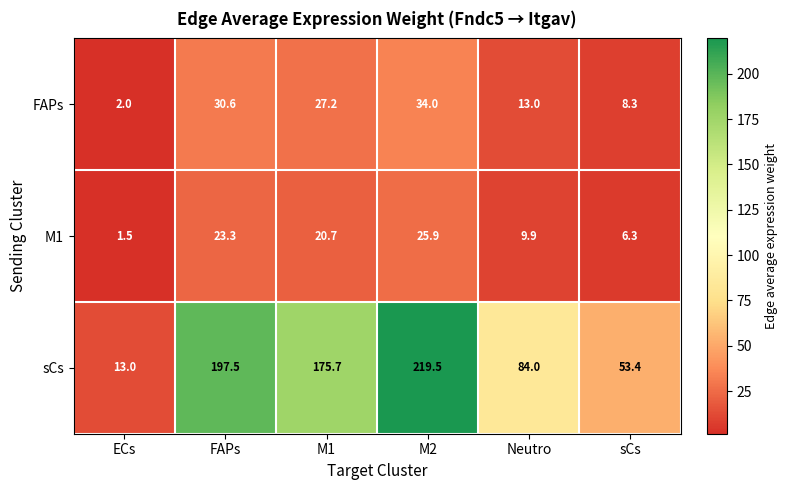

Count the number of data series in this chart.

3